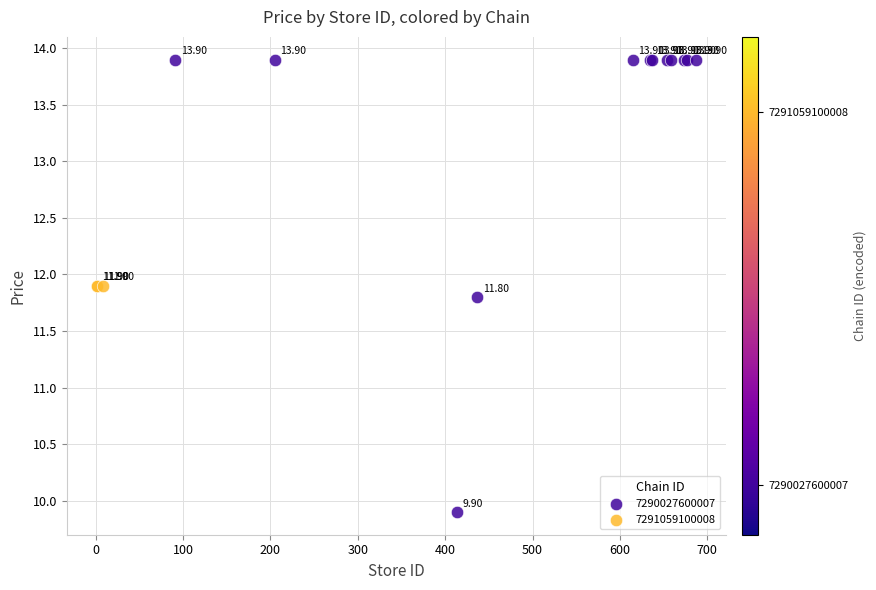

Which series reaches the maximum Y coordinate?

7290027600007